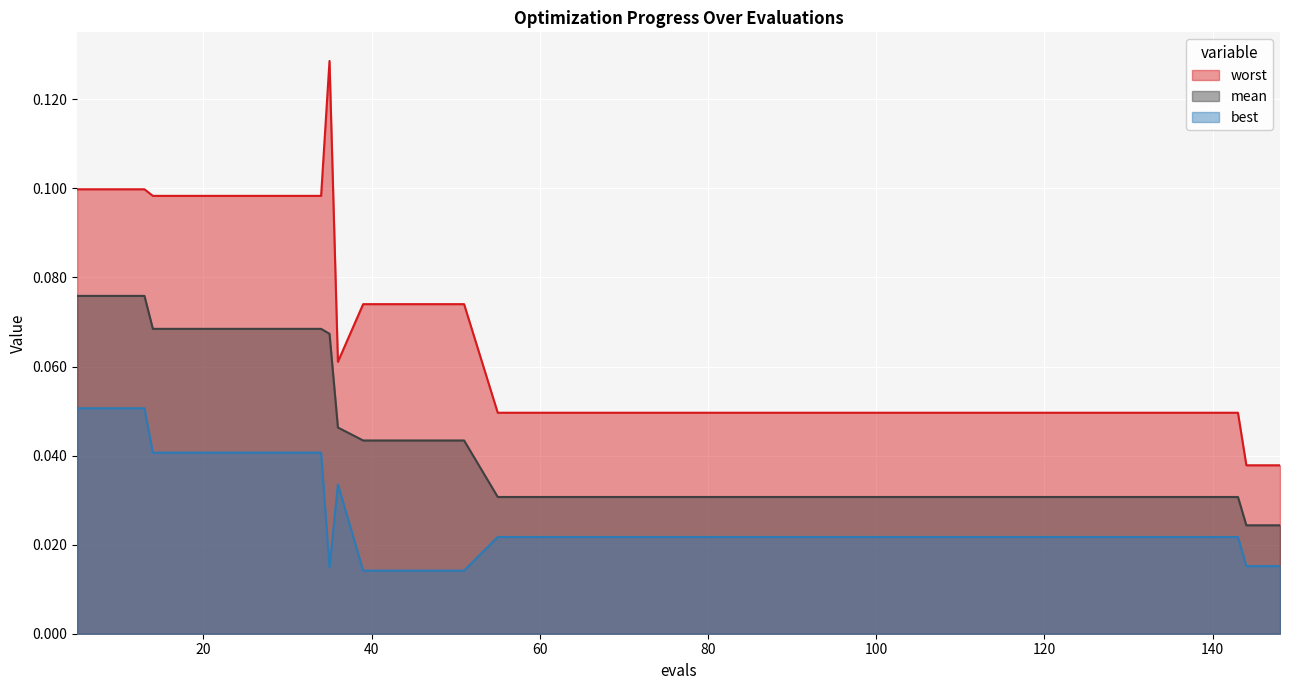

List the series in order of their peak value, highest first.

worst, mean, best